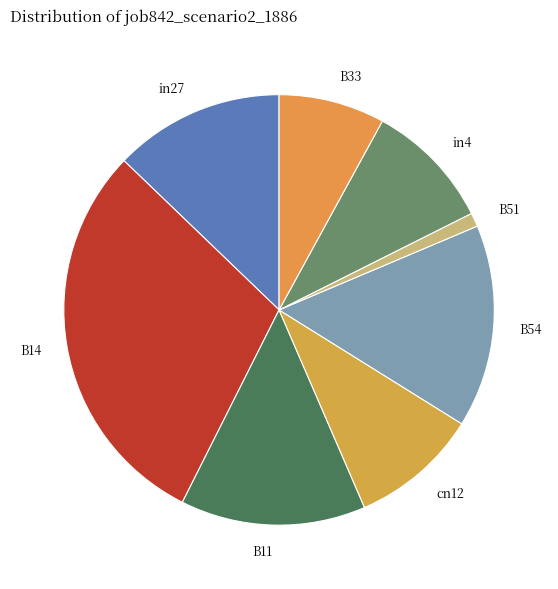

The cn12 slice represents 1% of the pie. True or false?

False